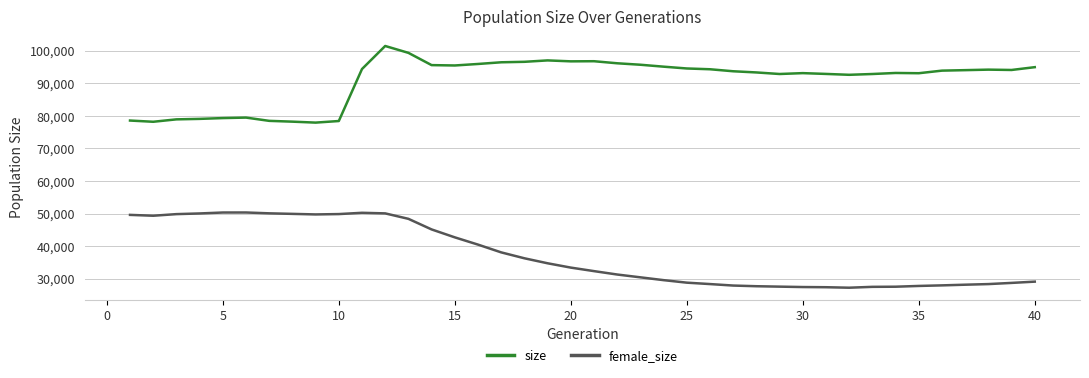

What is the difference between the maximum and minimum values in the female_size series?

23131